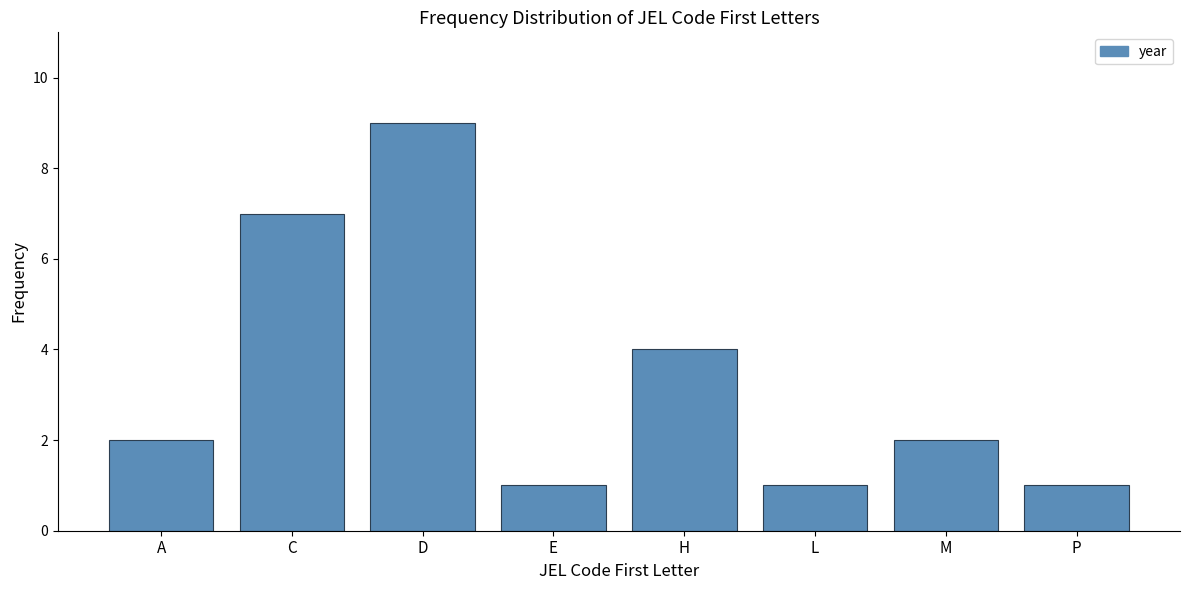

Reading left to right, what are all the values shown in this chart?

A=2	C=7	D=9	E=1	H=4	L=1	M=2	P=1